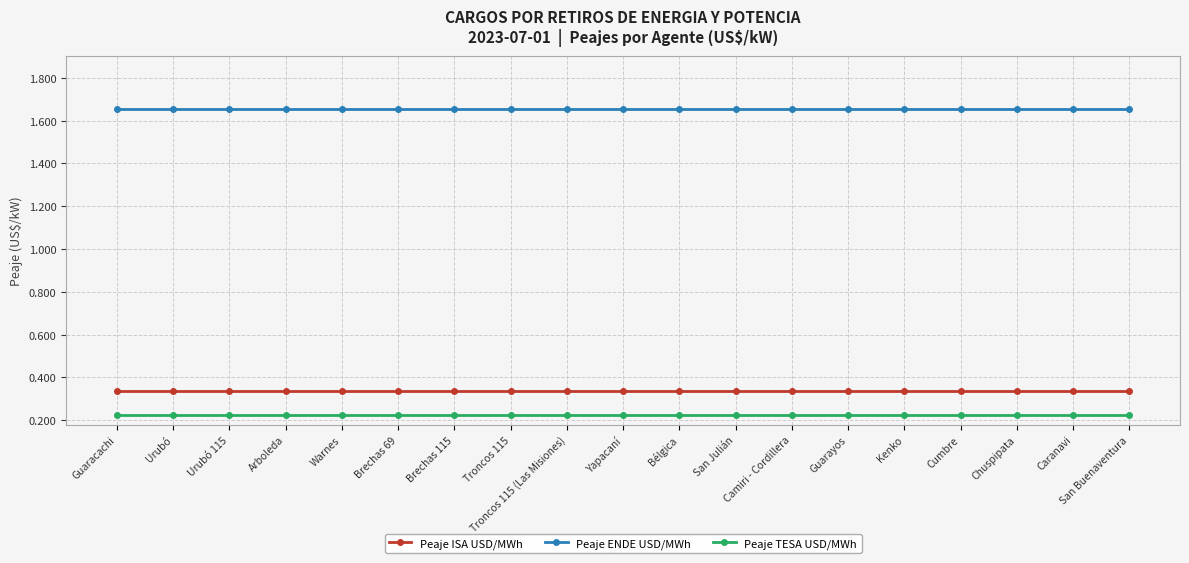

True or false: Peaje ENDE USD/MWh and Peaje TESA USD/MWh intersect in this chart.

False